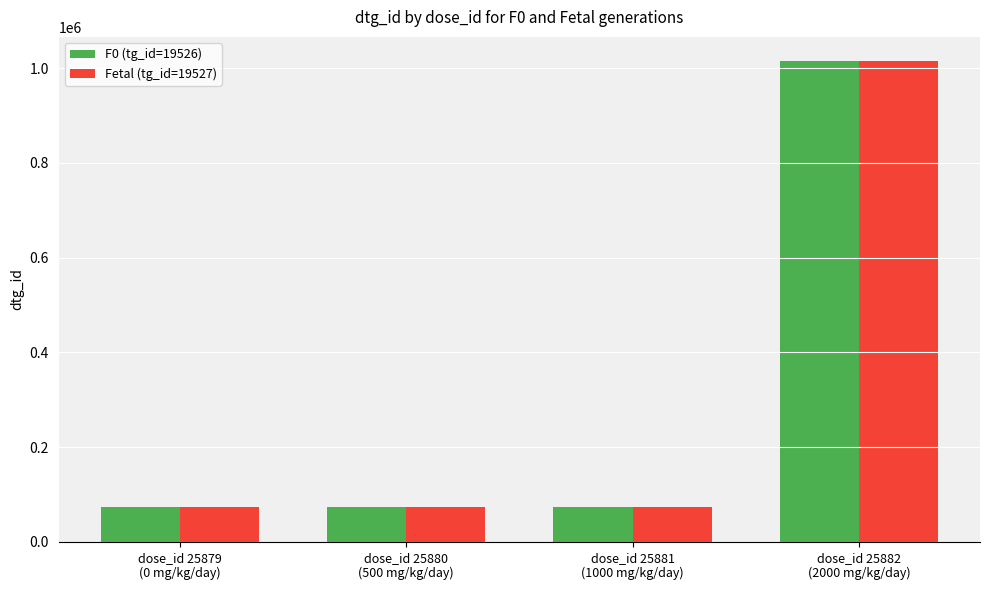

What is the sum of the Fetal (tg_id=19527) values at dose_id 25879
(0 mg/kg/day) and dose_id 25880
(500 mg/kg/day)?

147845